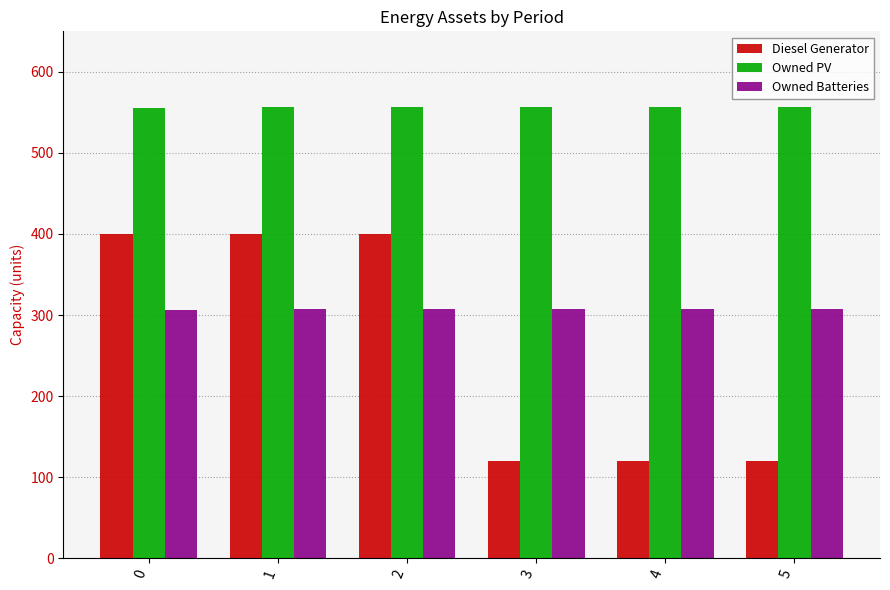

The Owned PV series shows 557 at 2. True or false?

True